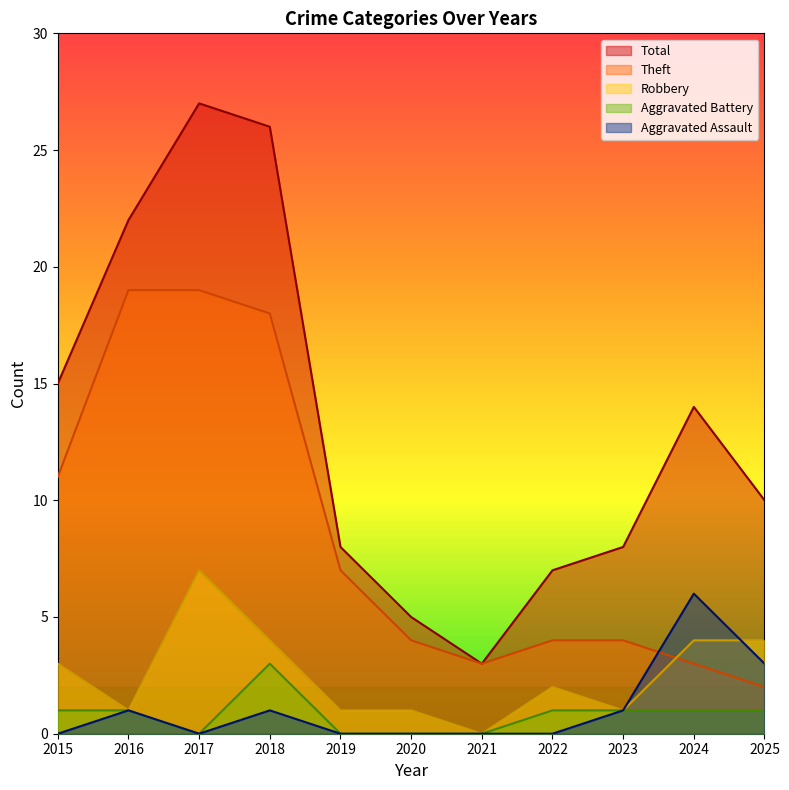

At which category is the sum across all series the highest?

2017